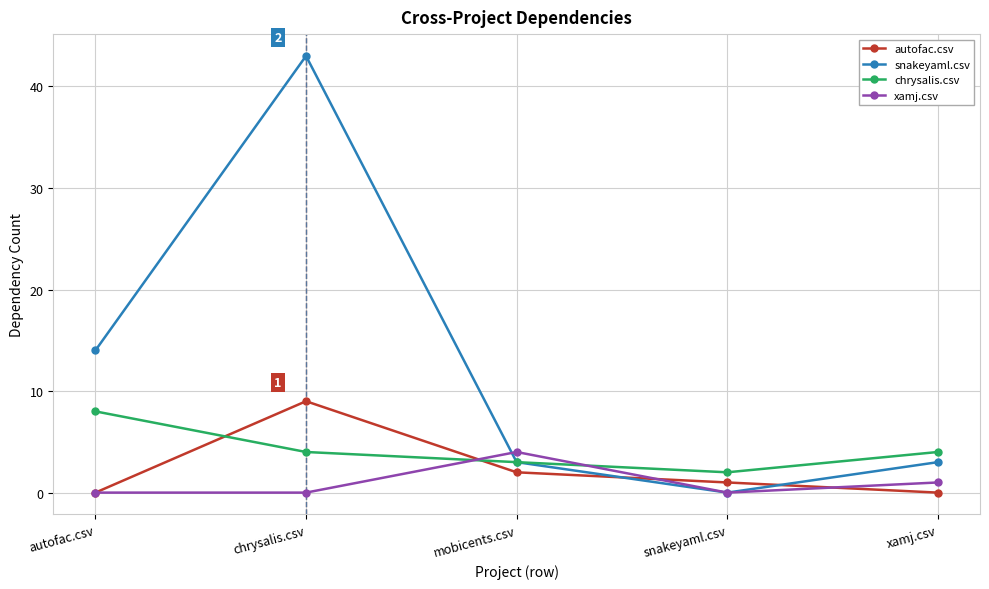

Where do autofac.csv and chrysalis.csv first cross each other?

autofac.csv and chrysalis.csv